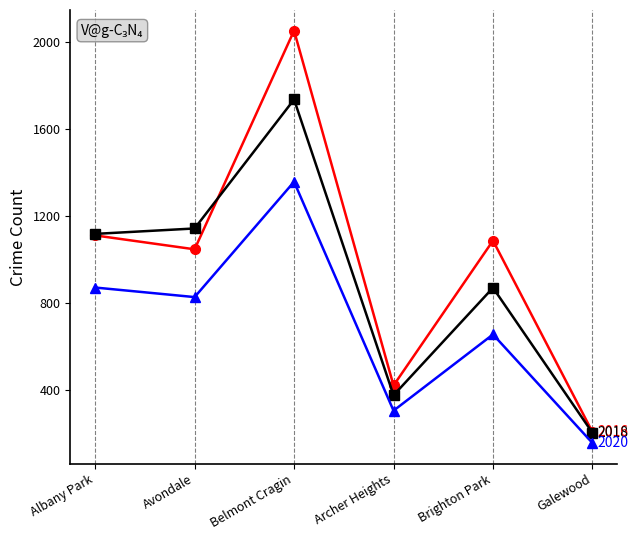

What is the total value across all series at Galewood?

560